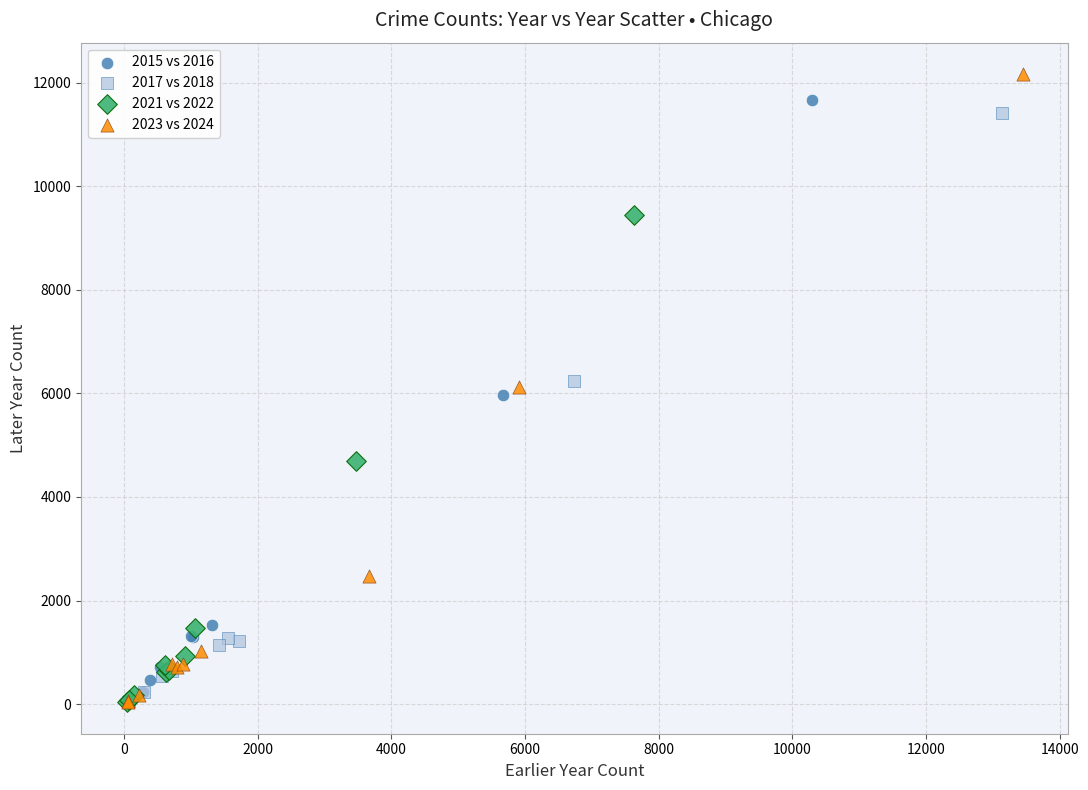

Which series has the widest spread of Y values?

2023 vs 2024